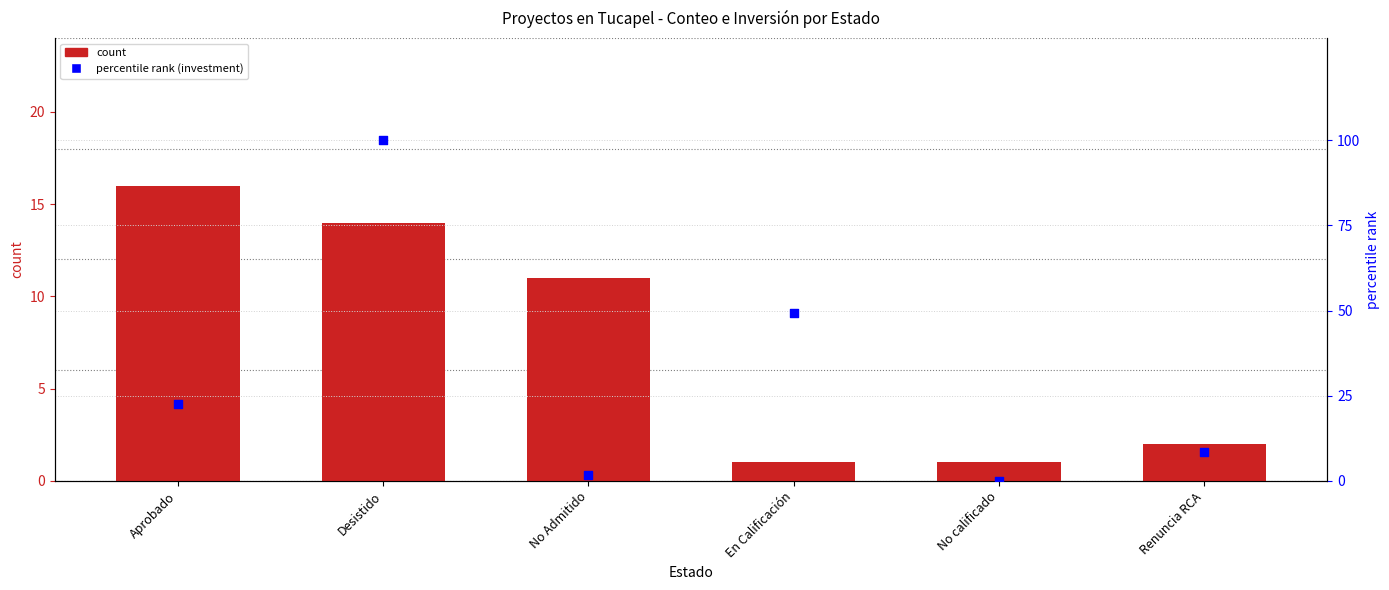

Which series has the widest spread of Y values?

percentile rank (investment)